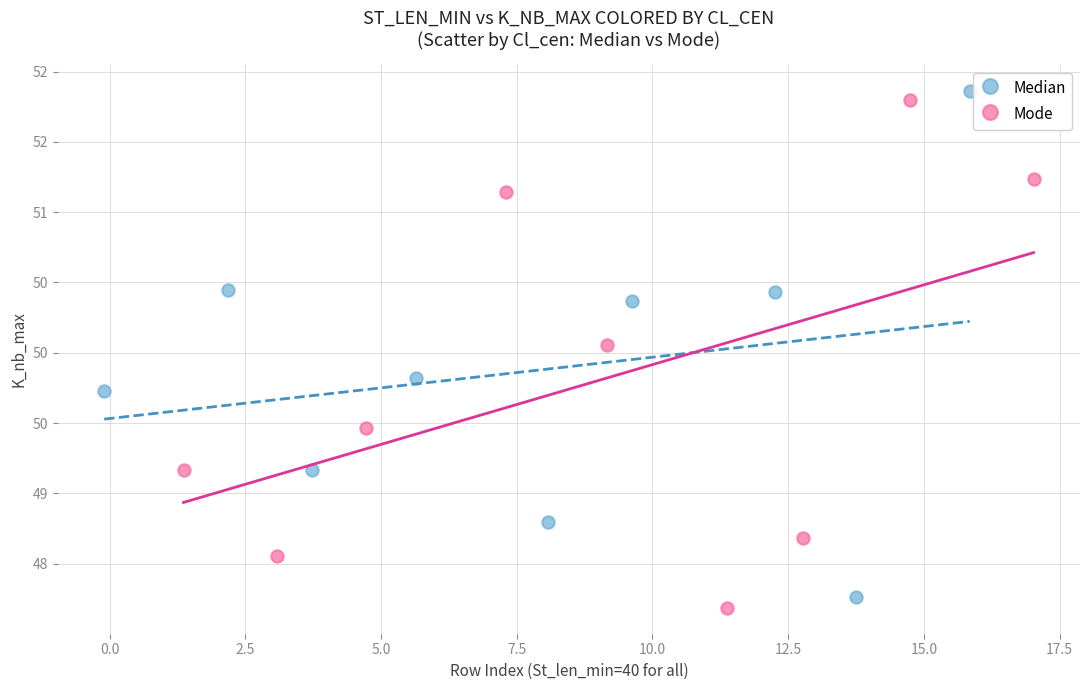

Which series reaches the maximum Y coordinate?

Median